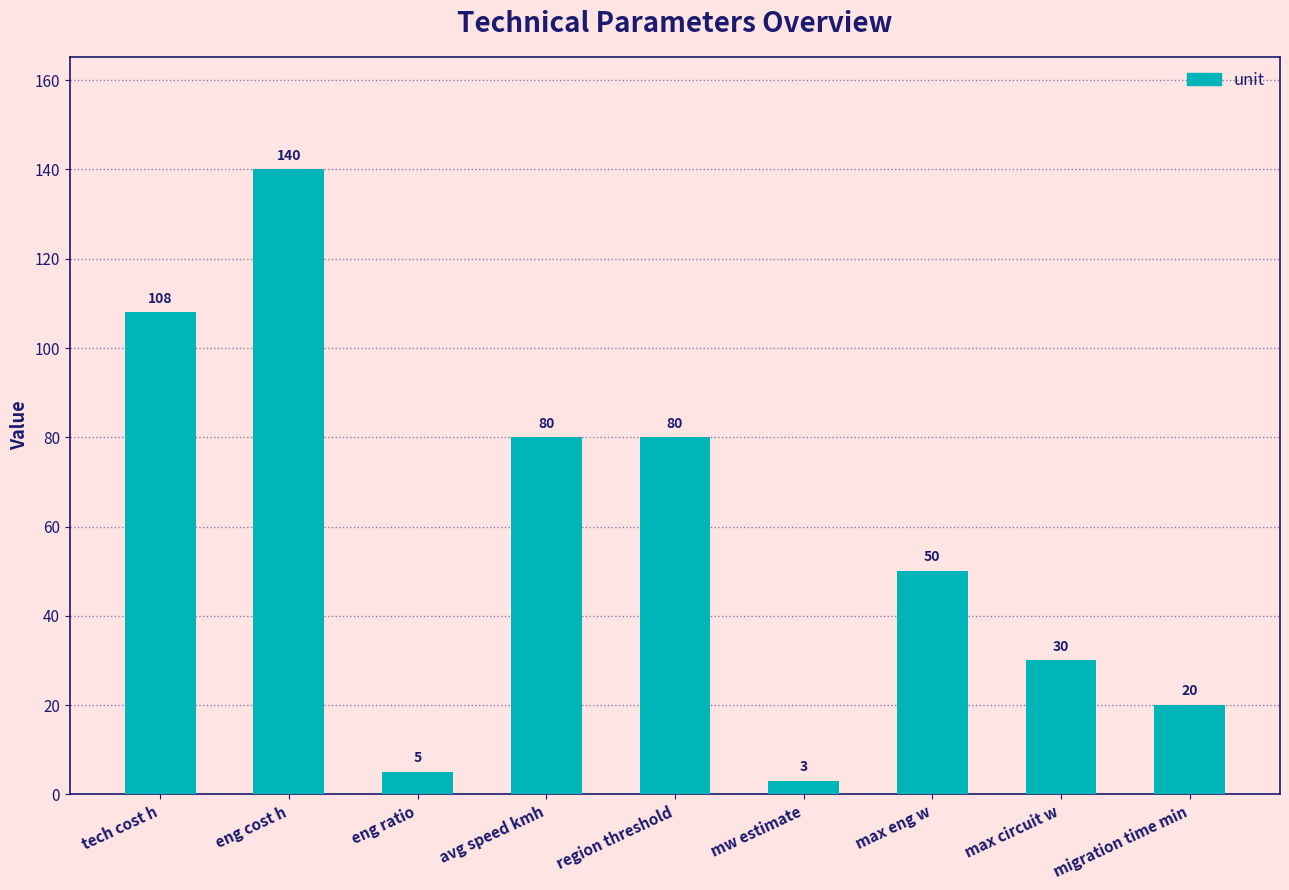

What is the smallest value displayed?

3